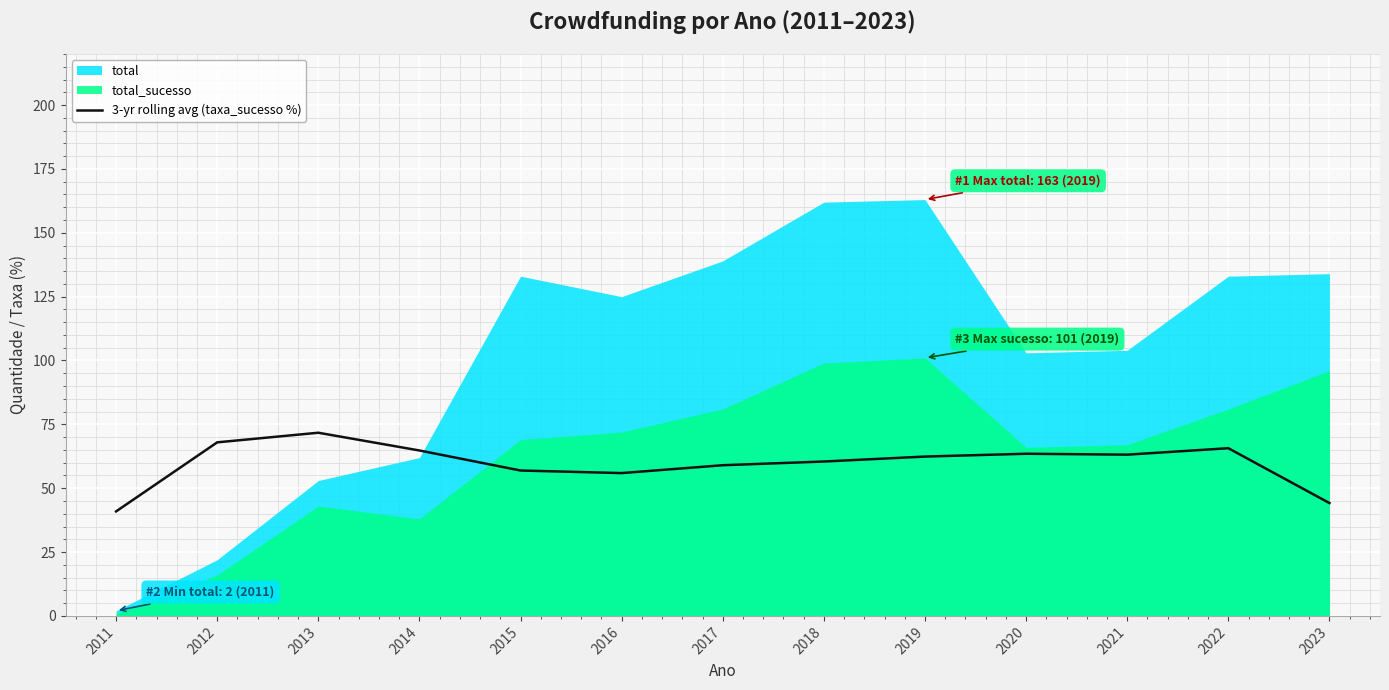

At which label is the value closest to 56?

2016